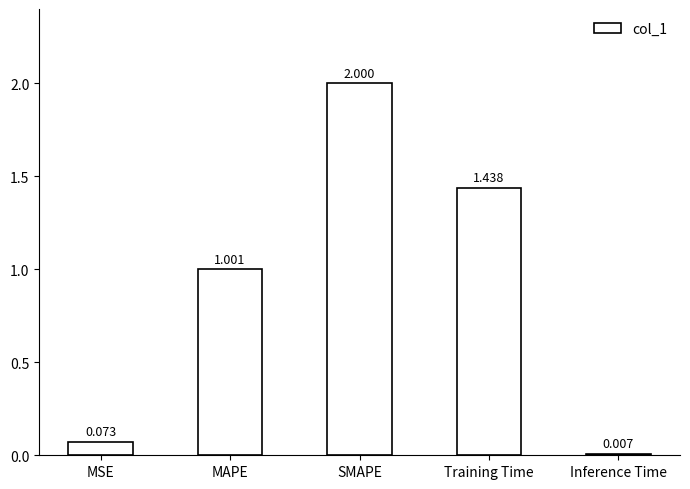

Are the bars horizontal?

No